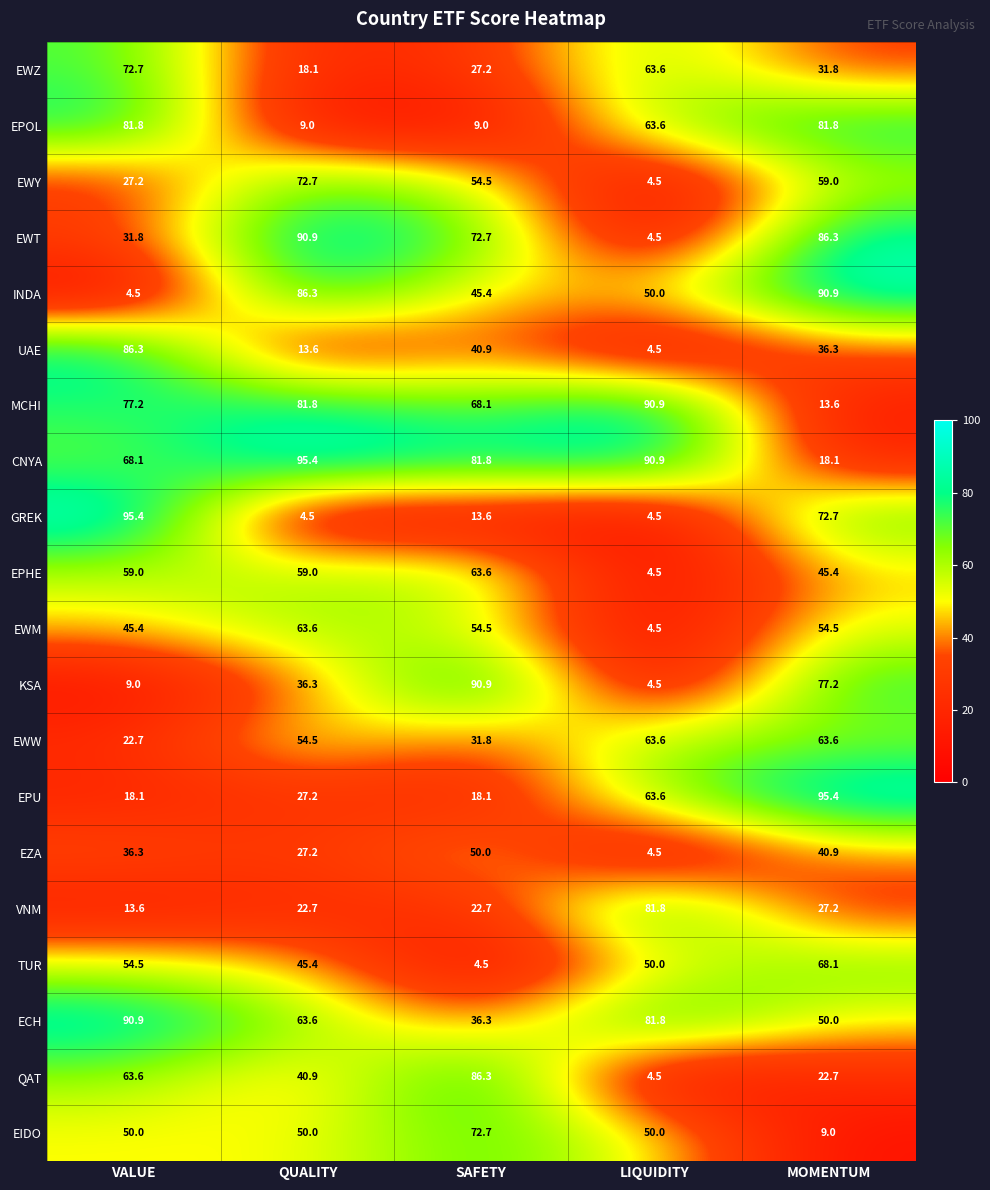

Where does the MCHI series first go above 77?

VALUE